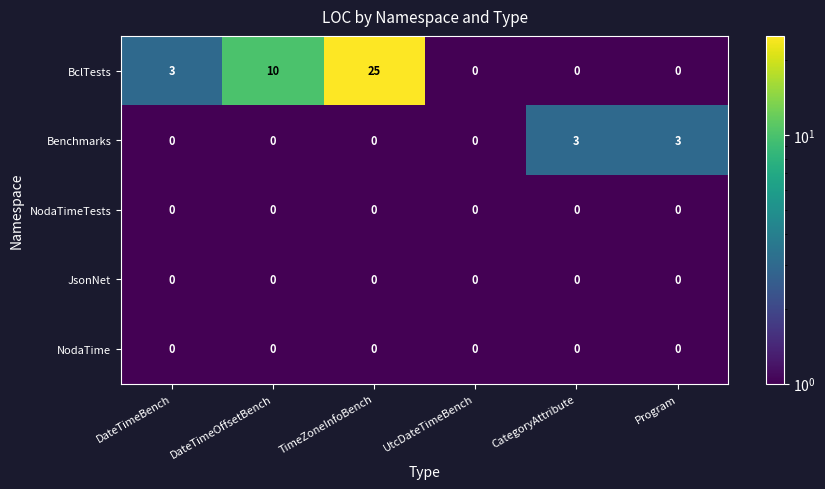

What is the minimum value shown in the chart?

0